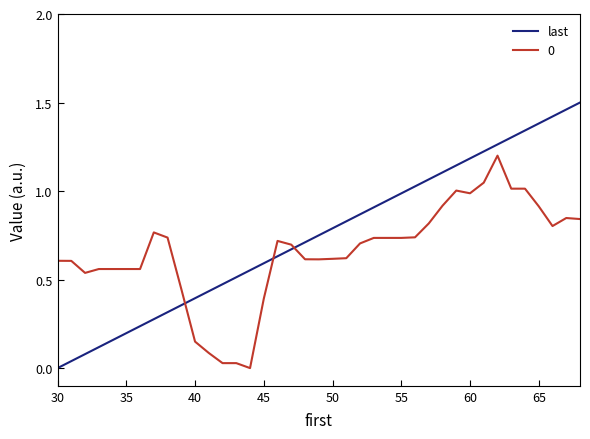

True or false: 0 and last intersect in this chart.

True